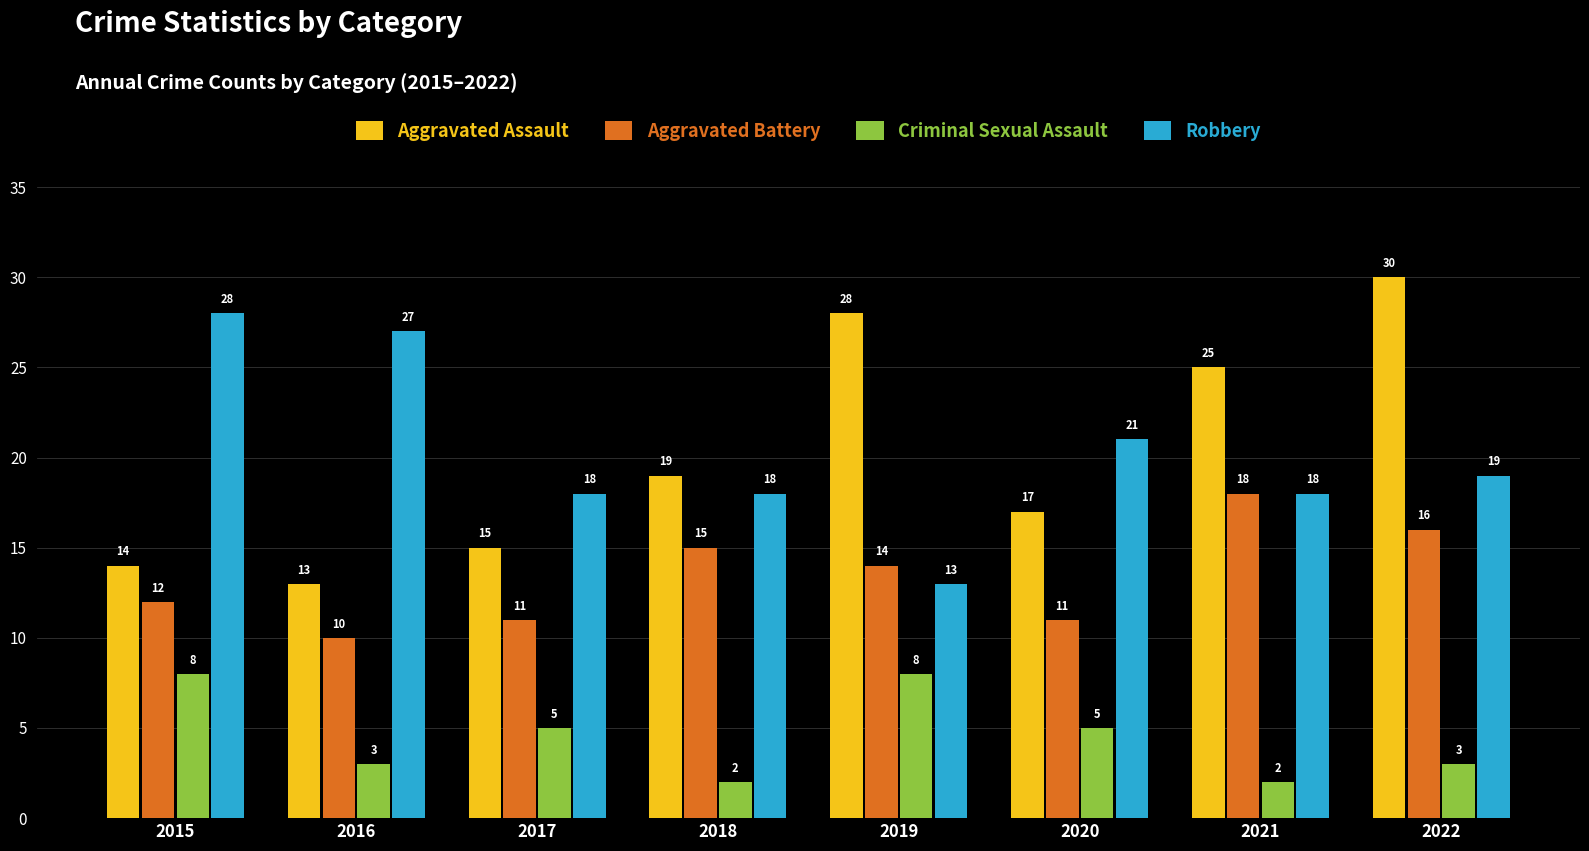

The Aggravated Assault series shows 42 at 2019. True or false?

False